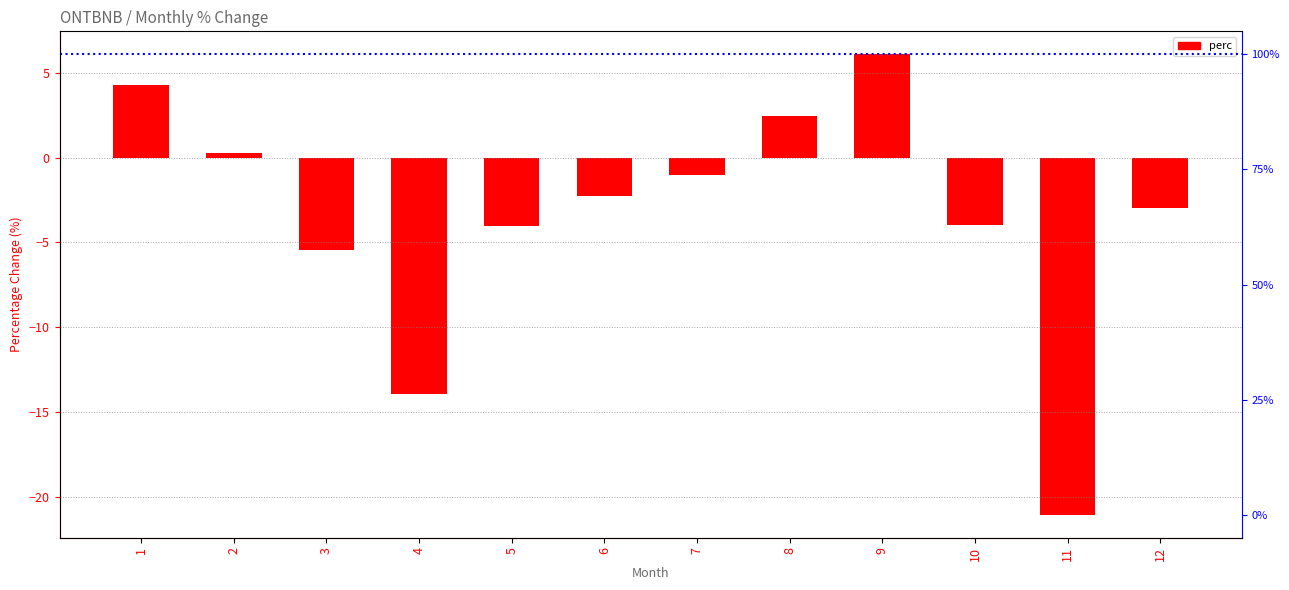

Is it true that the value at 7 is -1.5?

False